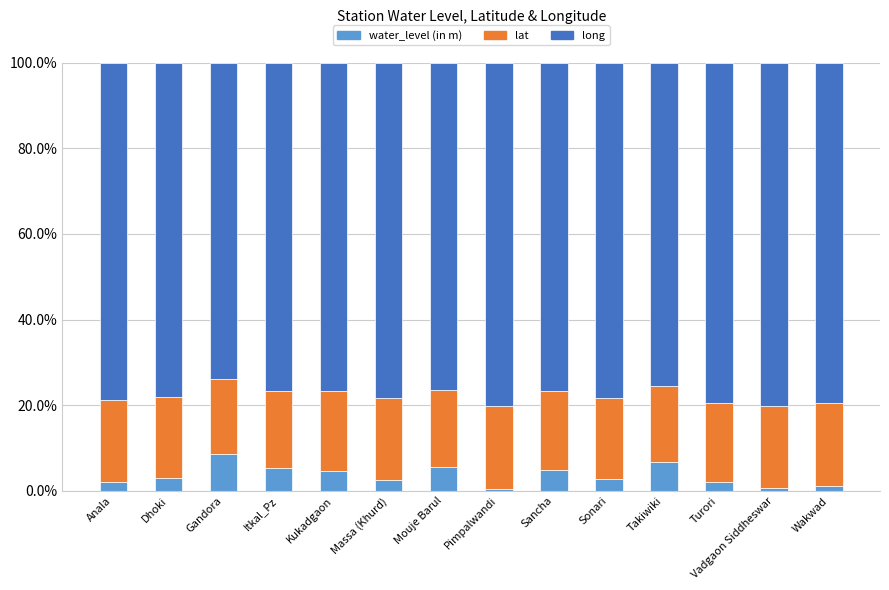

What are all the series names shown in the legend?

water_level (in m), lat, long